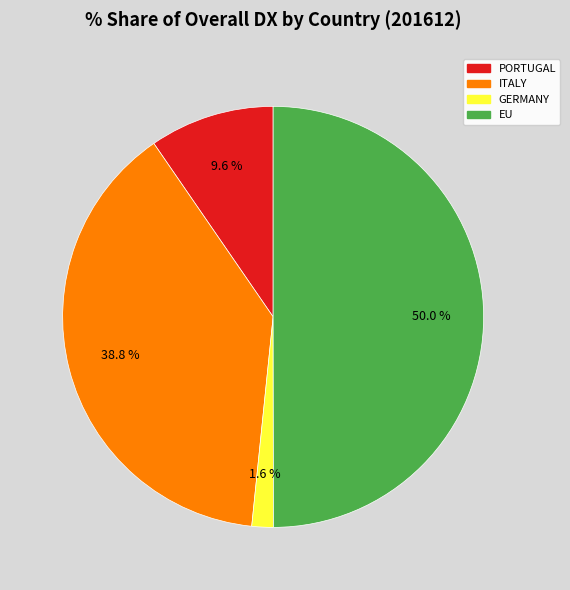

Count the number of slices in the pie.

4